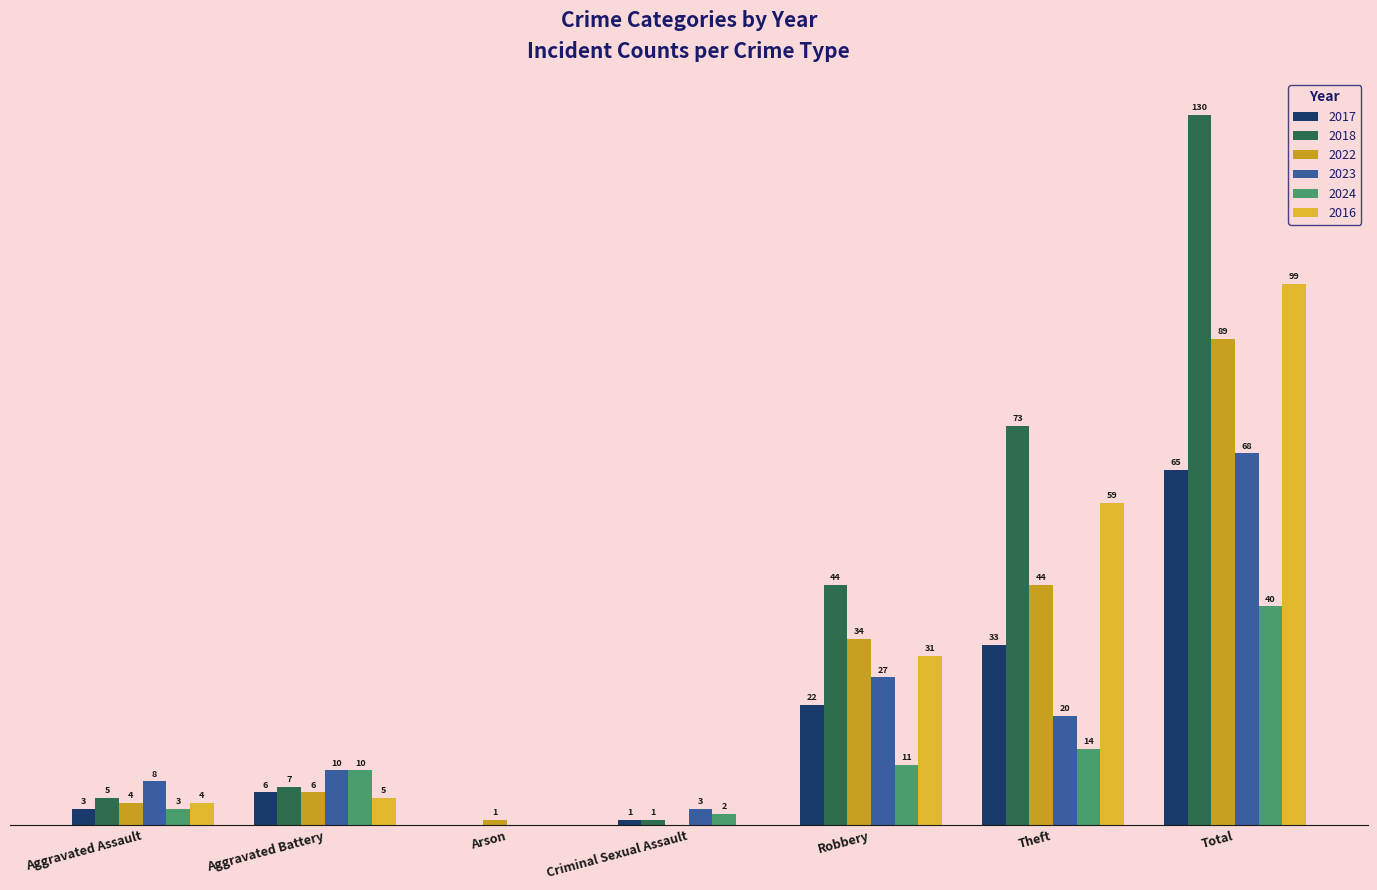

Are the bars grouped side by side (vs. stacked)?

Yes